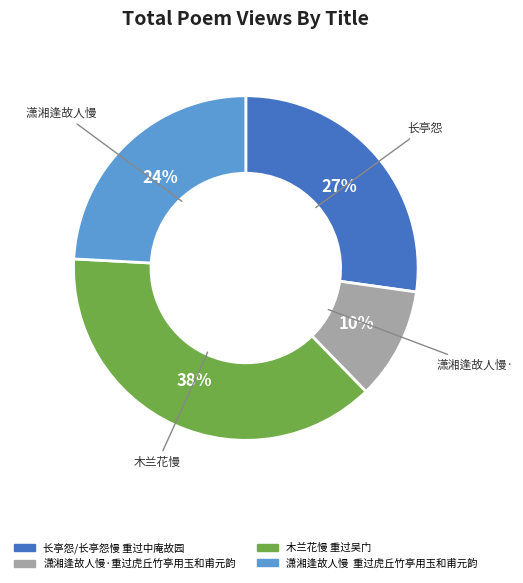

How many slices are in this pie chart?

4